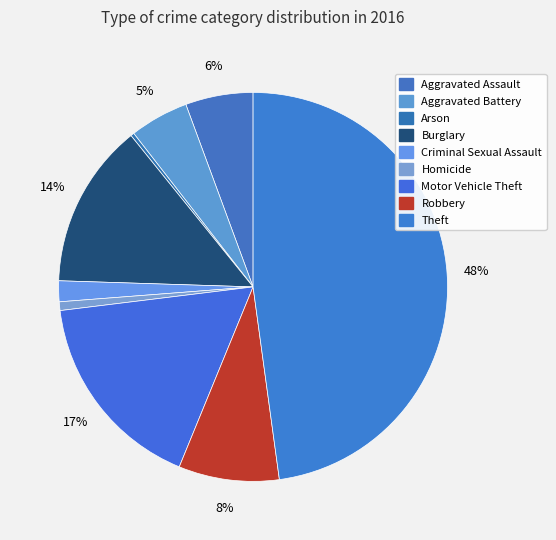

What percentage do Burglary and Robbery together represent?

22.0%